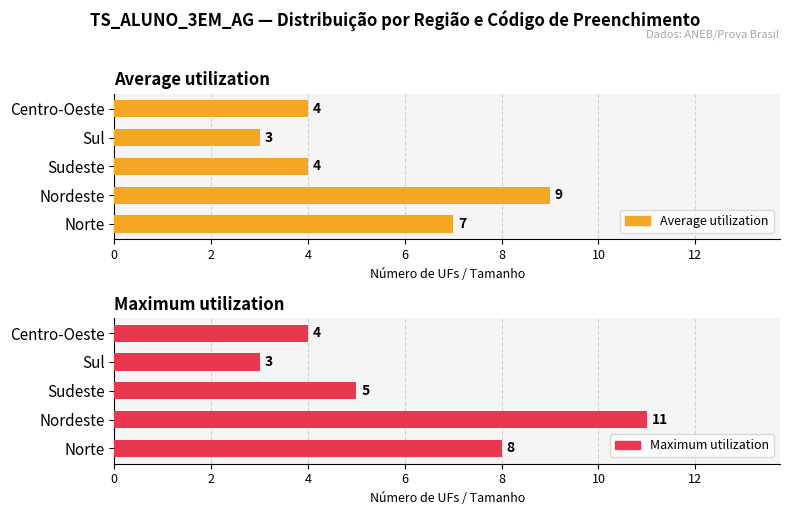

Rank the series at Sudeste from highest to lowest value.

Maximum utilization, Average utilization